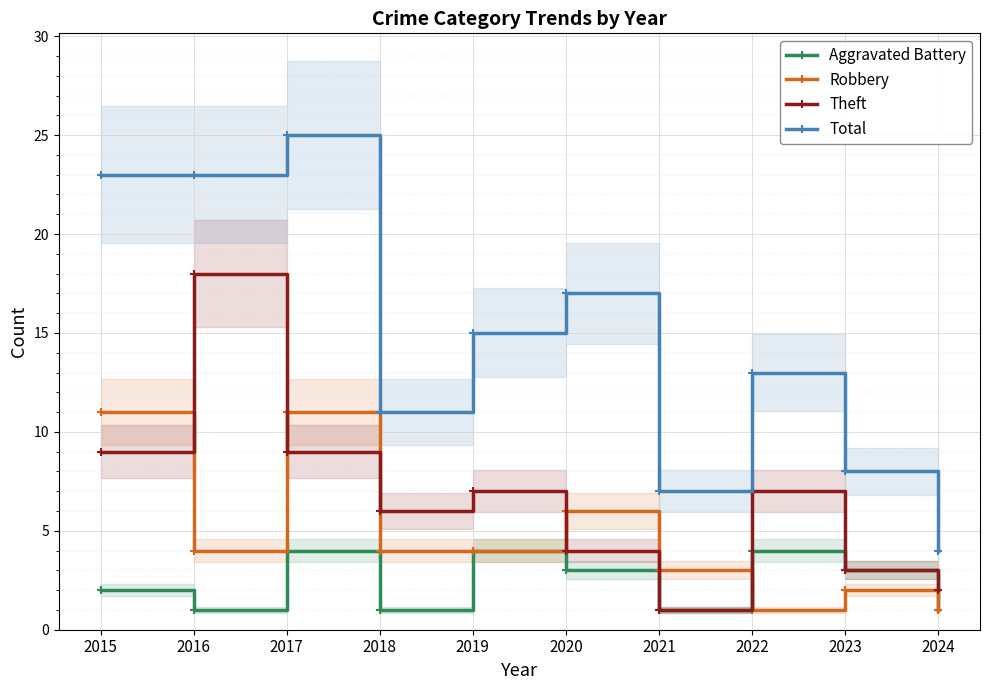

Which series ends up on top after the final intersection of Robbery and Theft?

Theft